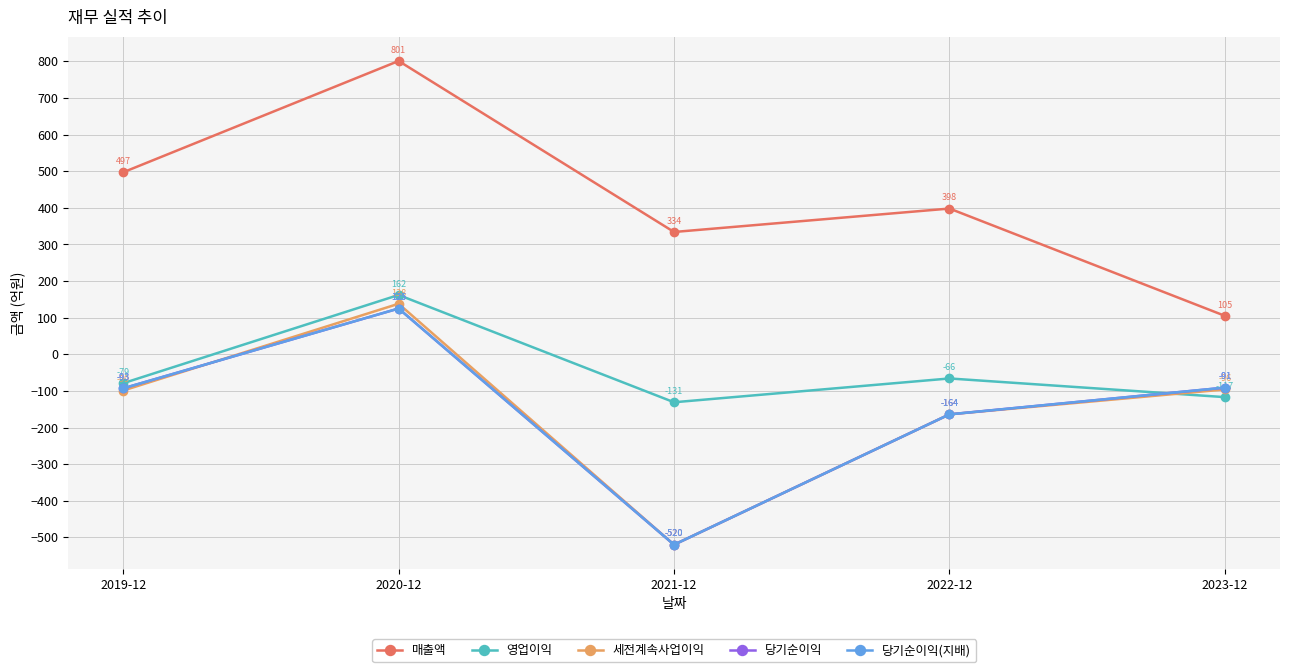

What is the sum of the 세전계속사업이익 values at 2019-12 and 2023-12?

-195